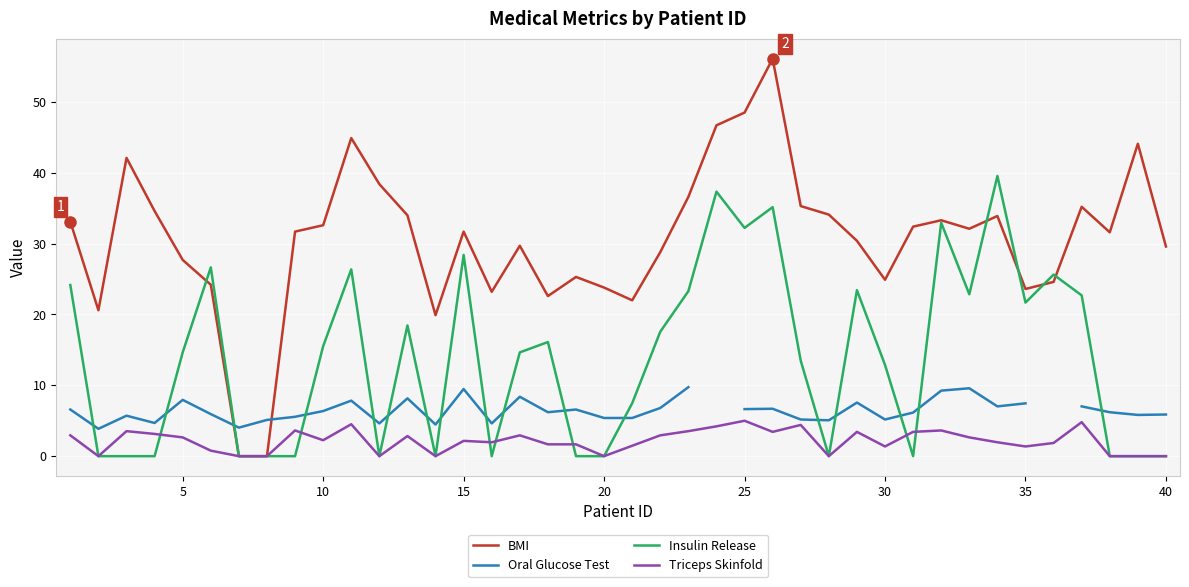

How many lines are shown in the chart?

4